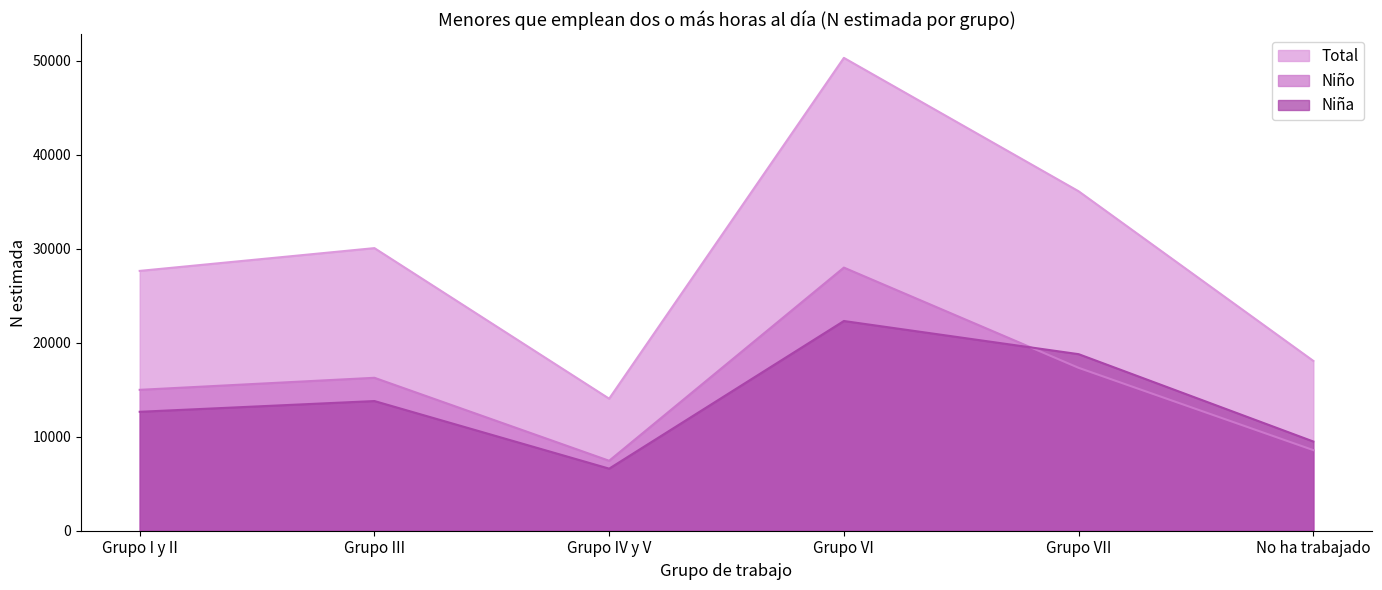

What is the spread (max minus min) of values at Grupo III?

16262